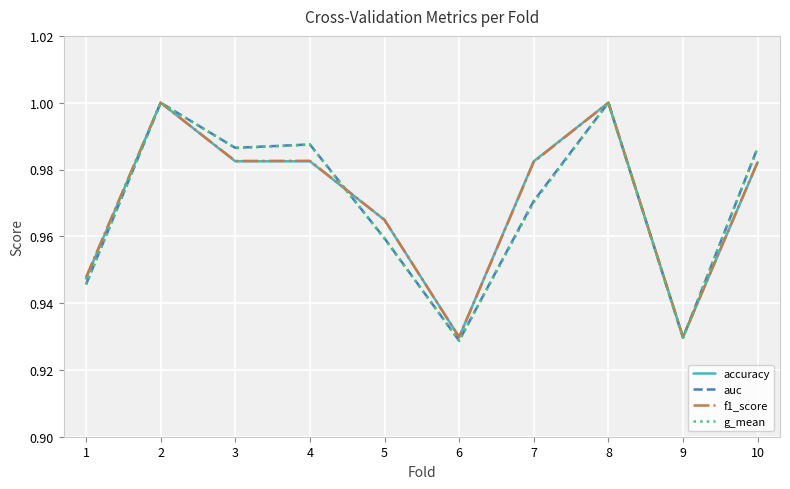

Is it true that accuracy equals 0.5 at 4?

False